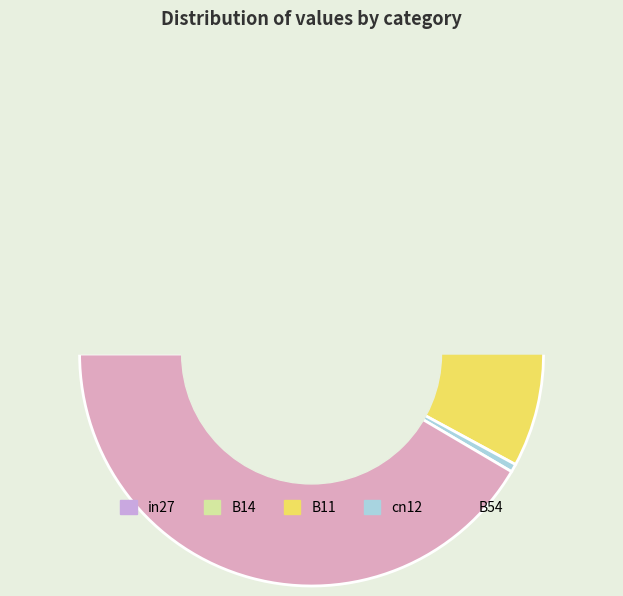

Does any single category account for the majority?

No